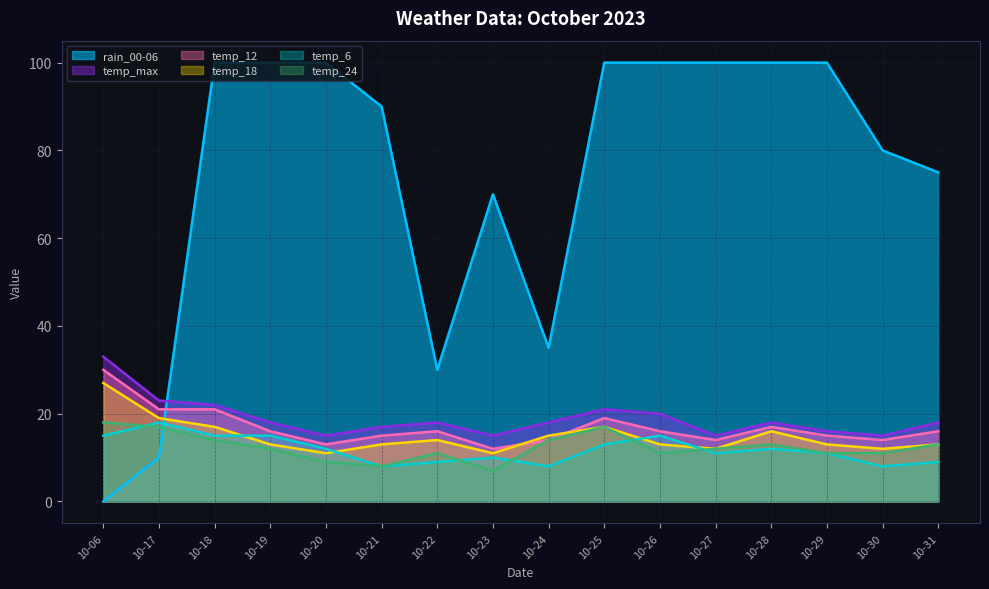

Where does the temp_6 series first go above 12?

10-06